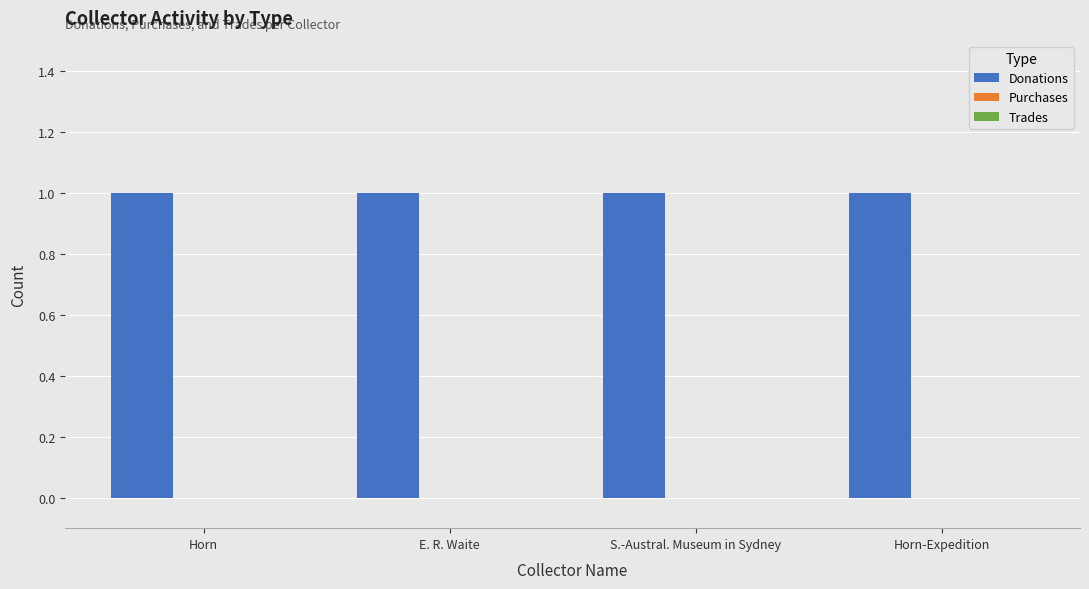

Rank the series at E. R. Waite from lowest to highest value.

Purchases, Trades, Donations